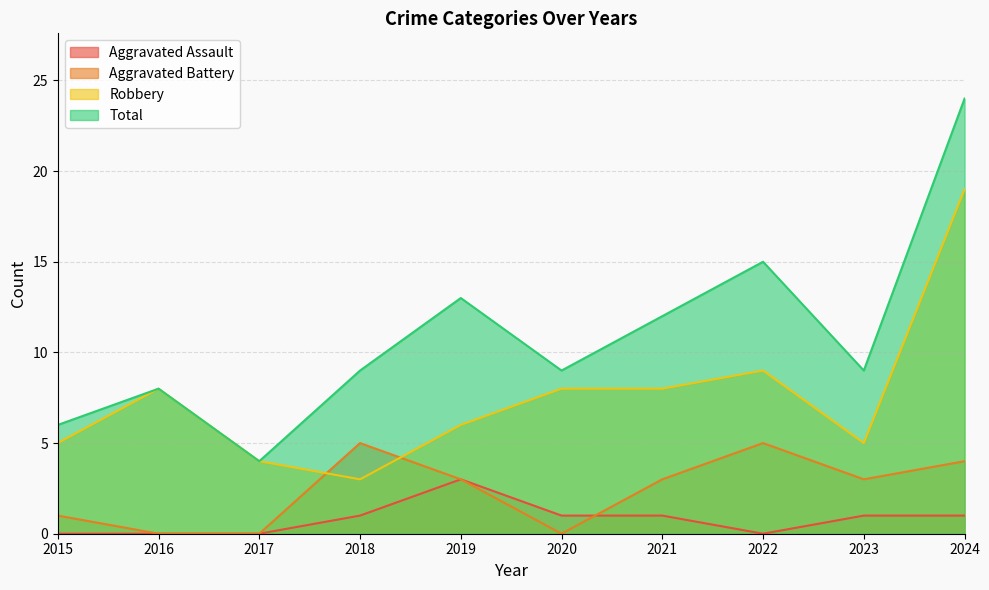

True or false: Robbery and Aggravated Assault intersect in this chart.

False